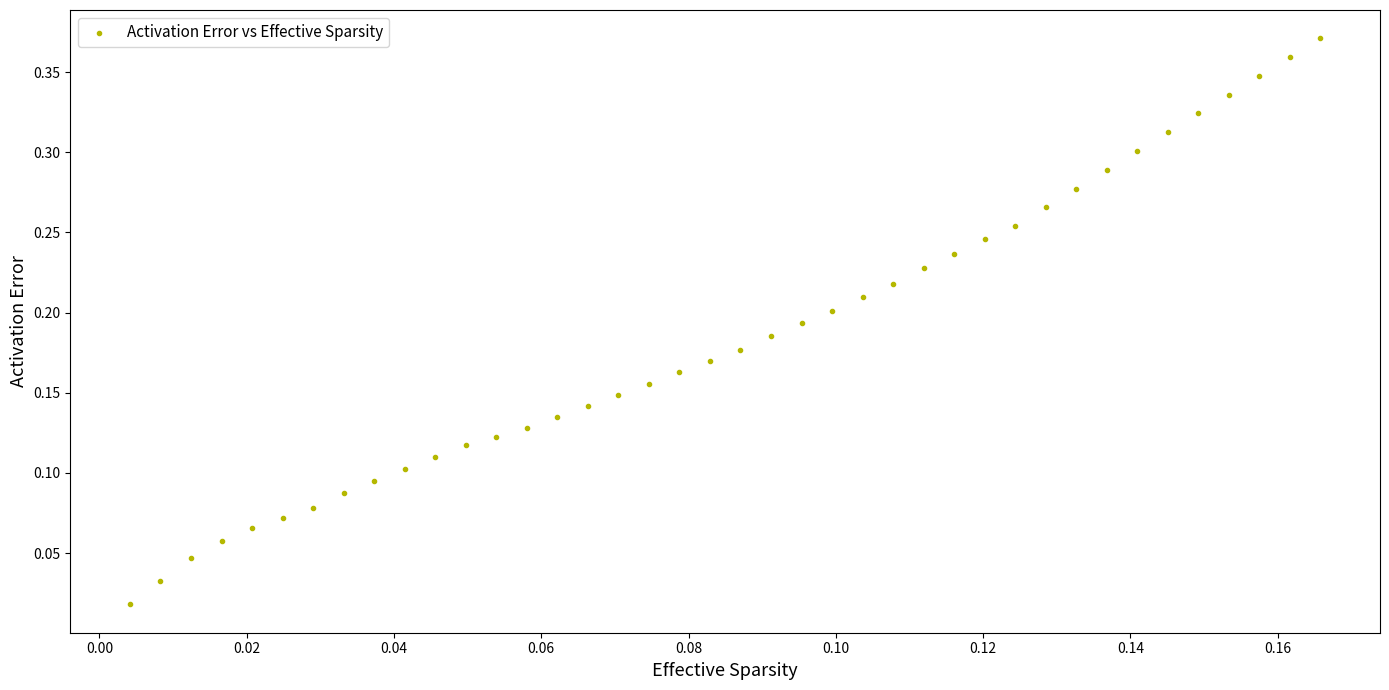

Count the number of points in this scatter plot.

40